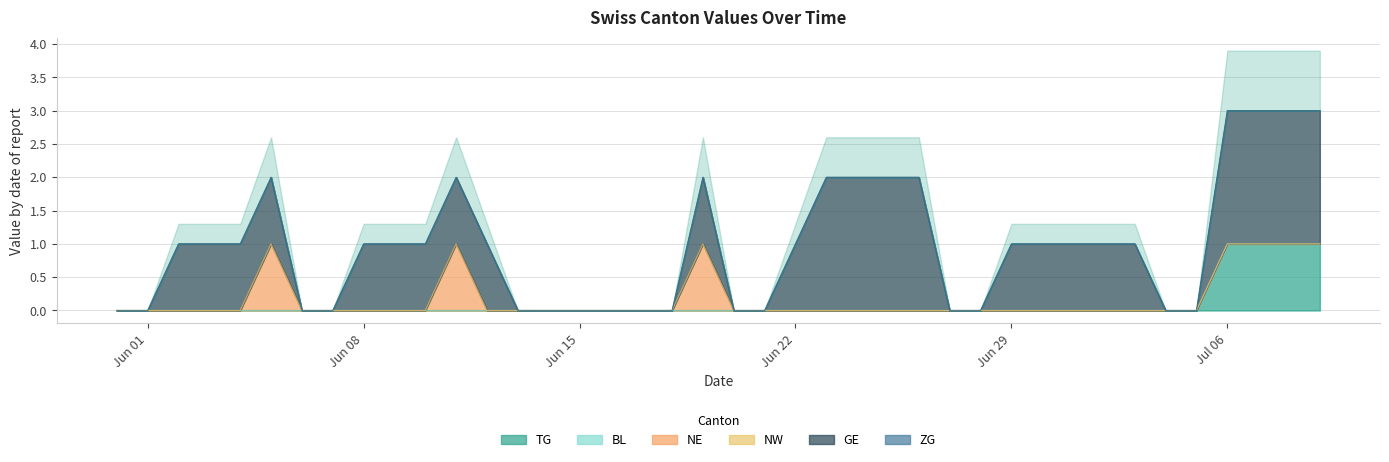

The value of ZG at 2020-06-29 is 0. True or false?

True